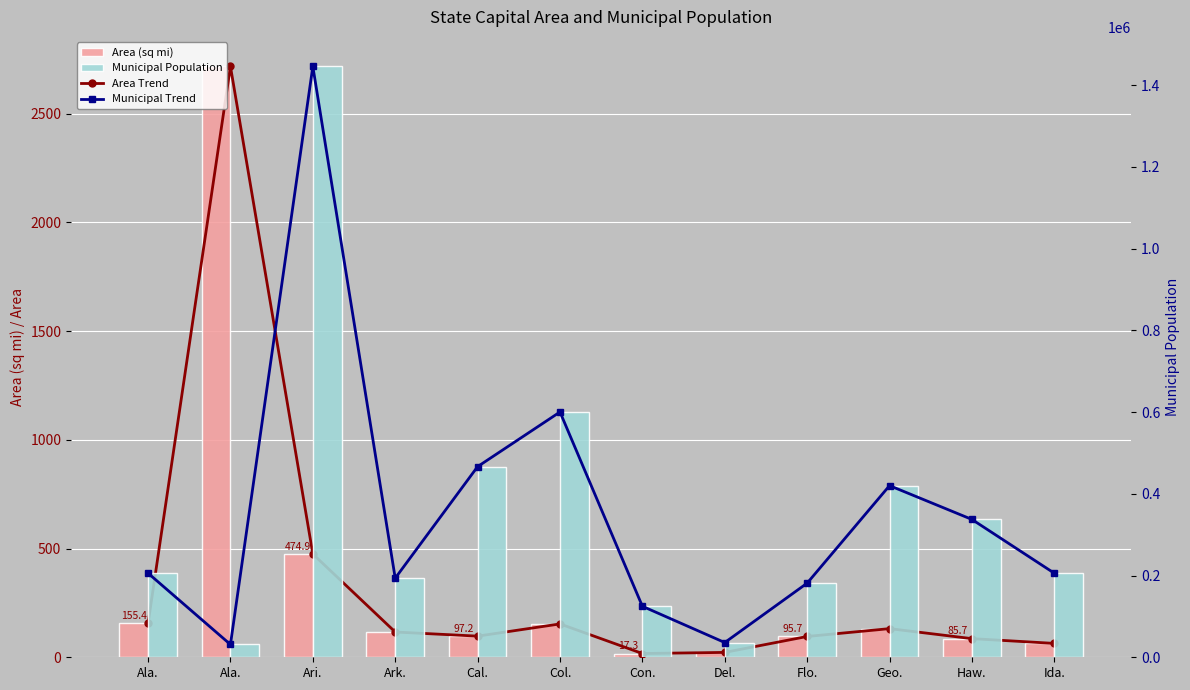

Is it true that Area (sq mi) equals 53.8 at Flo.?

False